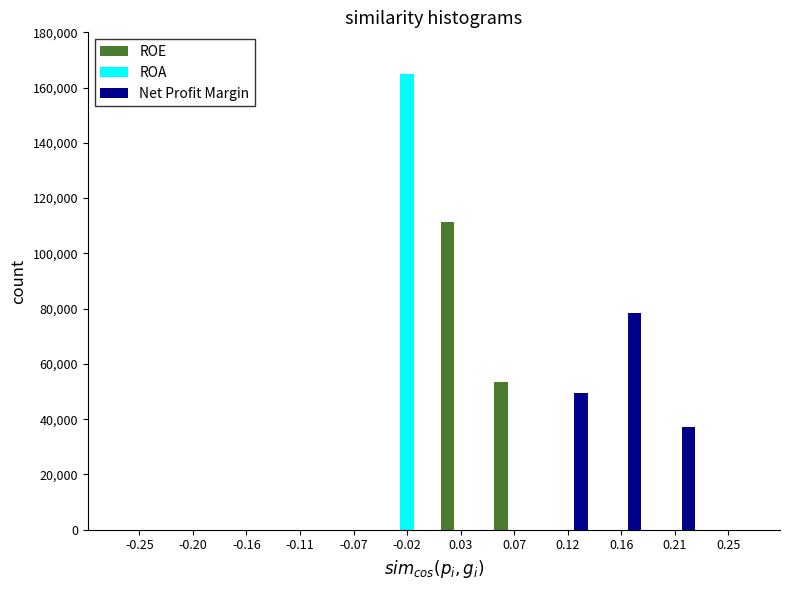

The value of ROA at 0.12 is 0. True or false?

True